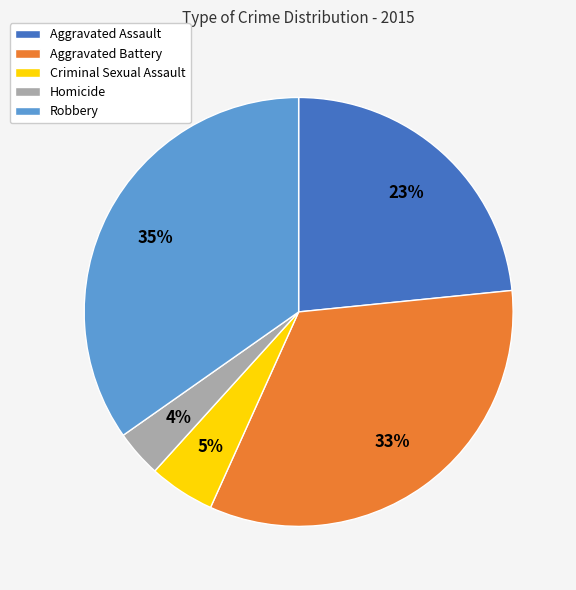

To the nearest percent, what is the difference between the largest and smallest slice percentages?

31%